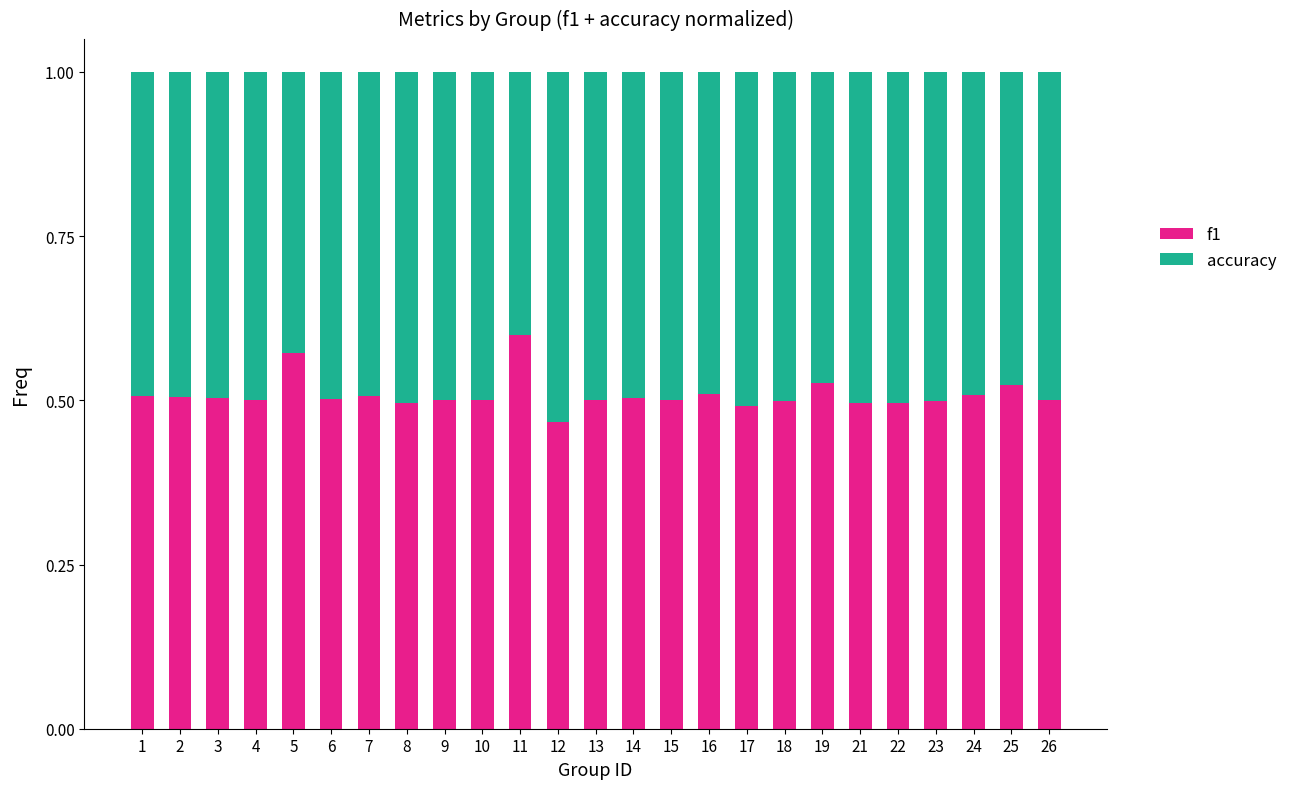

At which label does f1 reach its minimum?

12